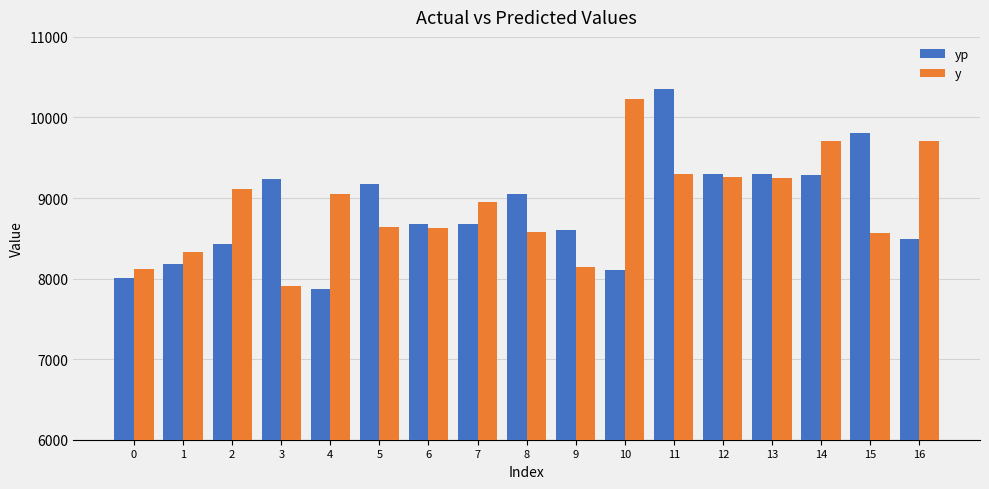

How many values in the yp series exceed 8680?

9